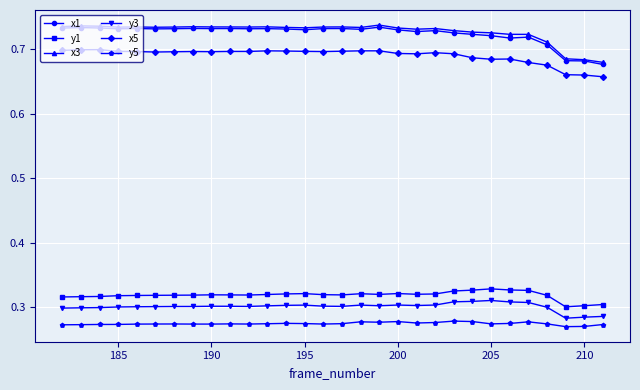

True or false: x5 and y5 intersect in this chart.

False